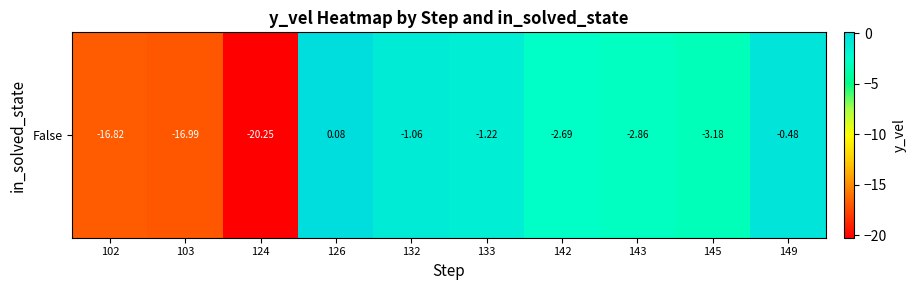

Which category has the highest value across all series?

126